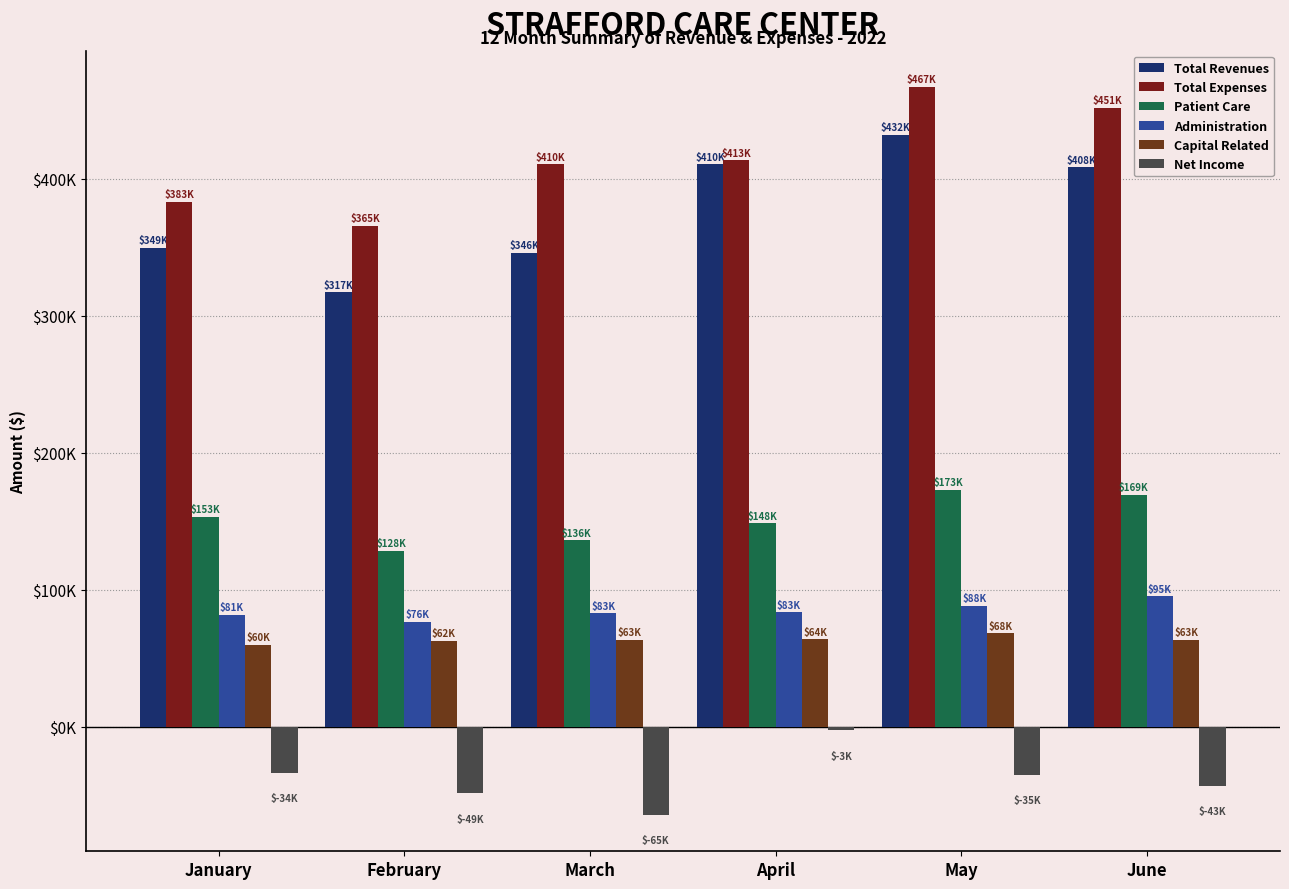

What is the total value across all series at April?

1115922.6